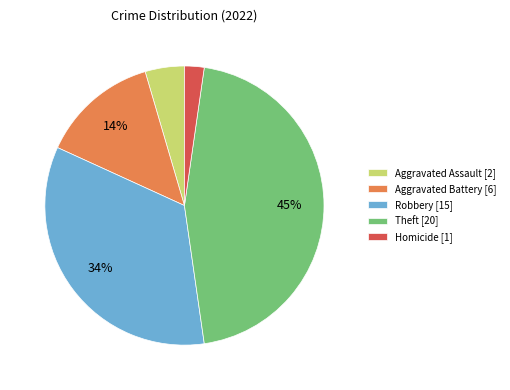

Combined, do Aggravated Assault [2] and Aggravated Battery [6] account for over 50%?

No